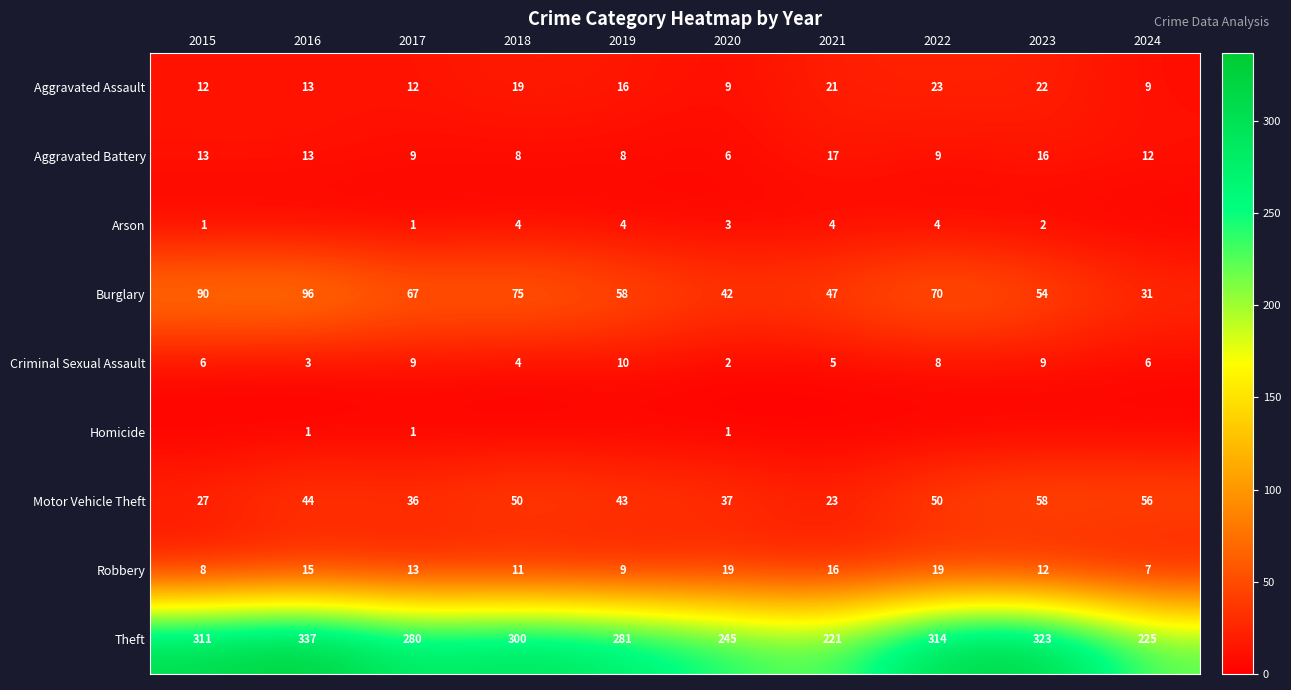

How many values in the Theft series are below 300?

5